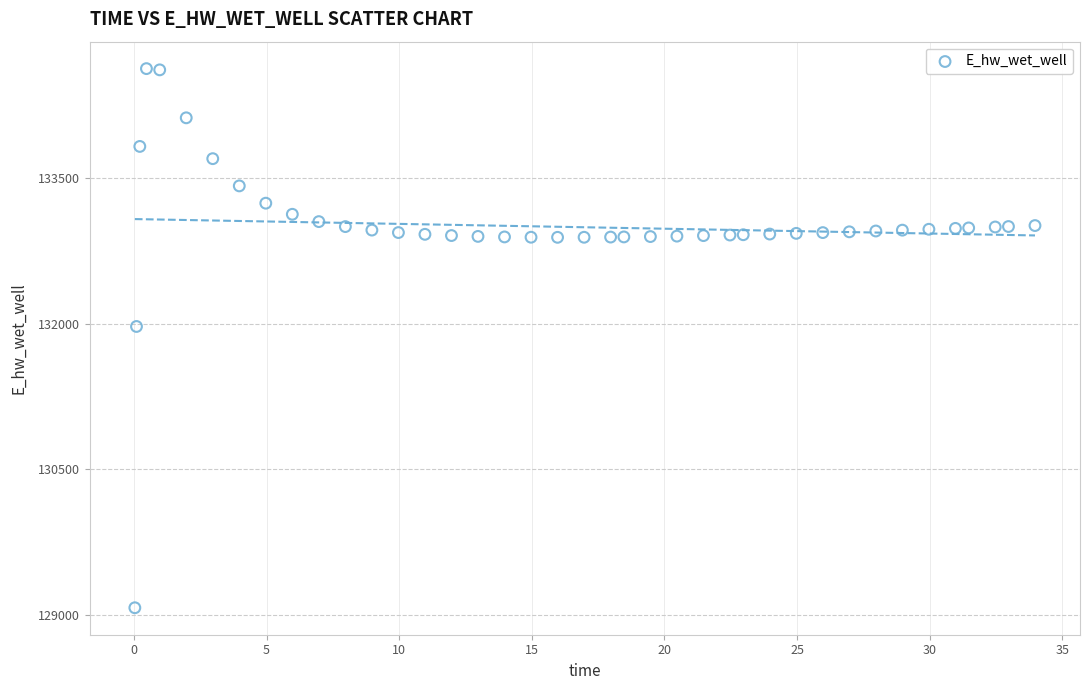

What Y value in the scatter plot is closest to 131849?

131970.0